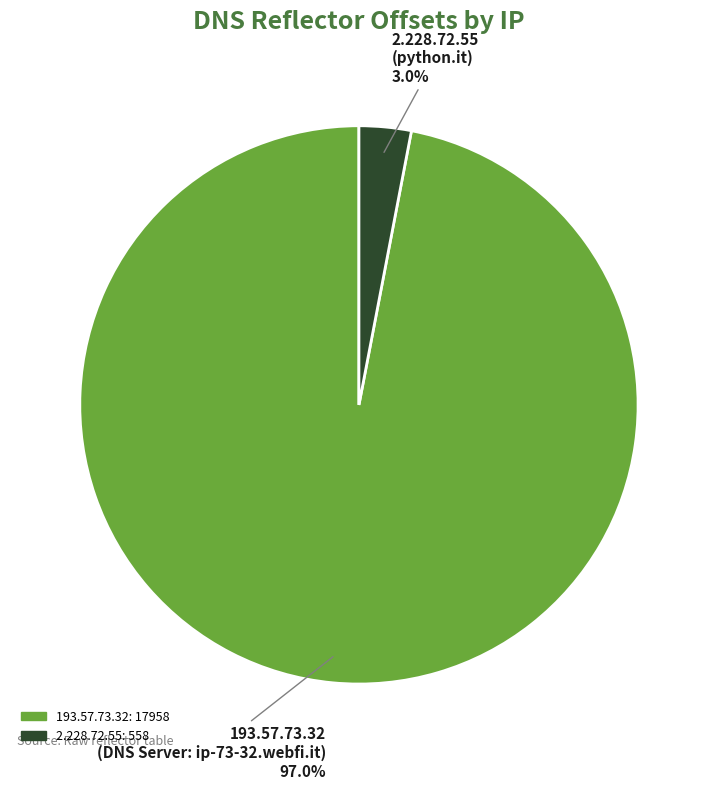

What is the smallest slice in the pie chart?

2.228.72.55